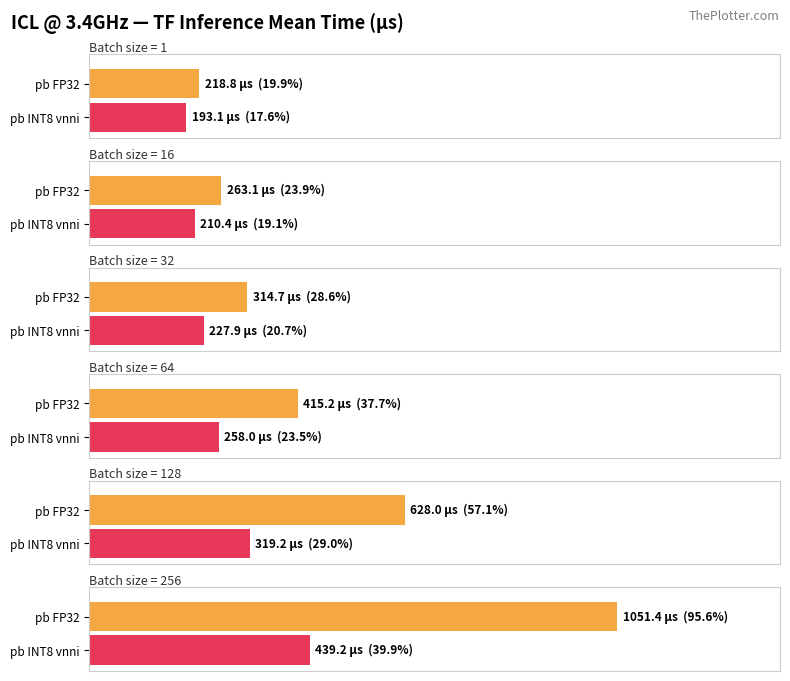

What is the difference between the second highest and second lowest values in the pb FP32 mean inference time(us) series?

364.9